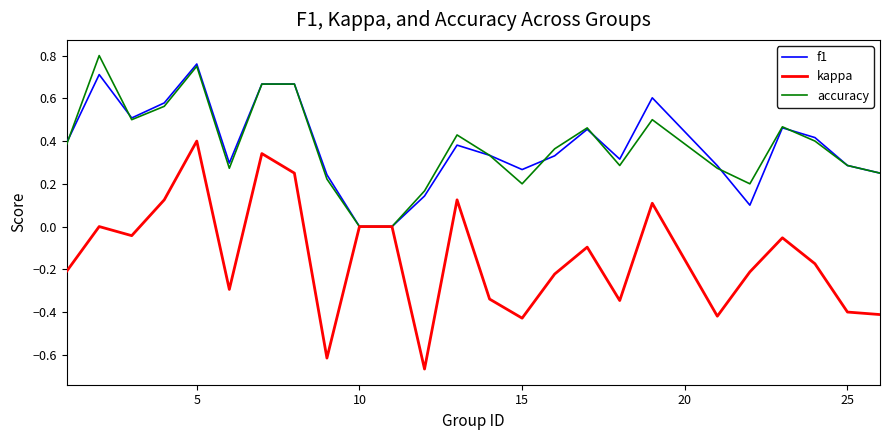

Which series has the widest spread of values?

kappa